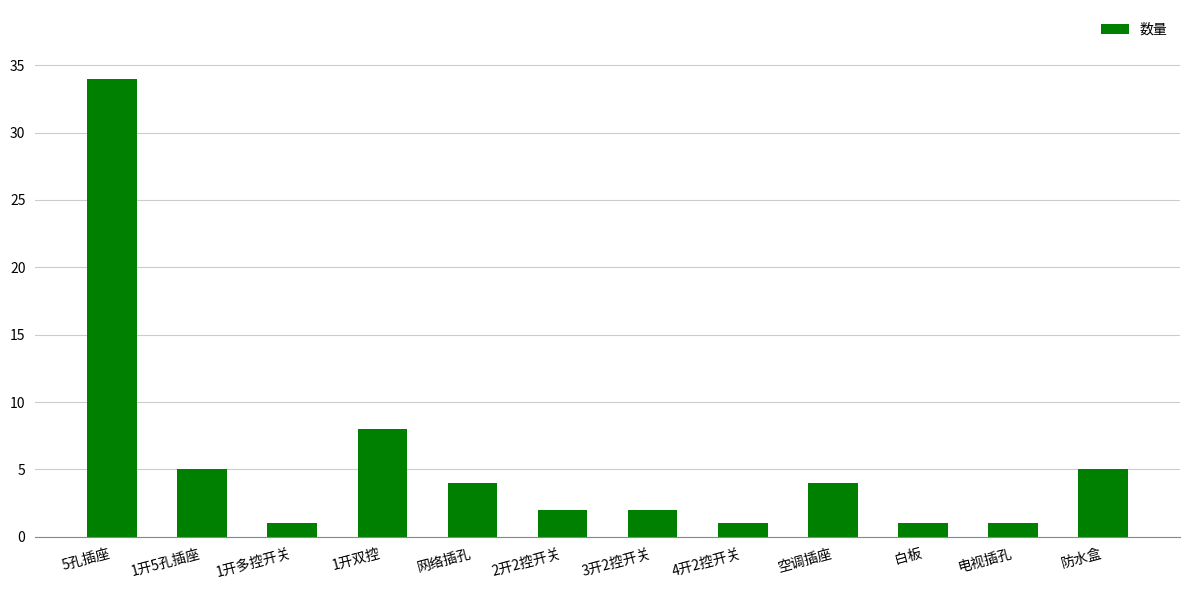

Reading right to left, transcribe all the data shown in this chart.

防水盒=5	电视插孔=1	白板=1	空调插座=4	4开2控开关=1	3开2控开关=2	2开2控开关=2	网络插孔=4	1开双控=8	1开多控开关=1	1开5孔插座=5	5孔插座=34